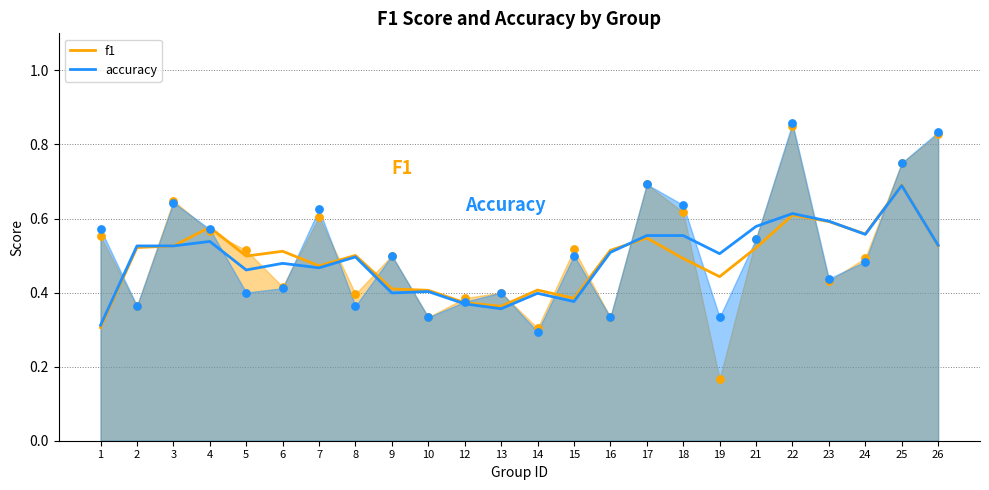

Which series reaches the minimum Y coordinate?

f1